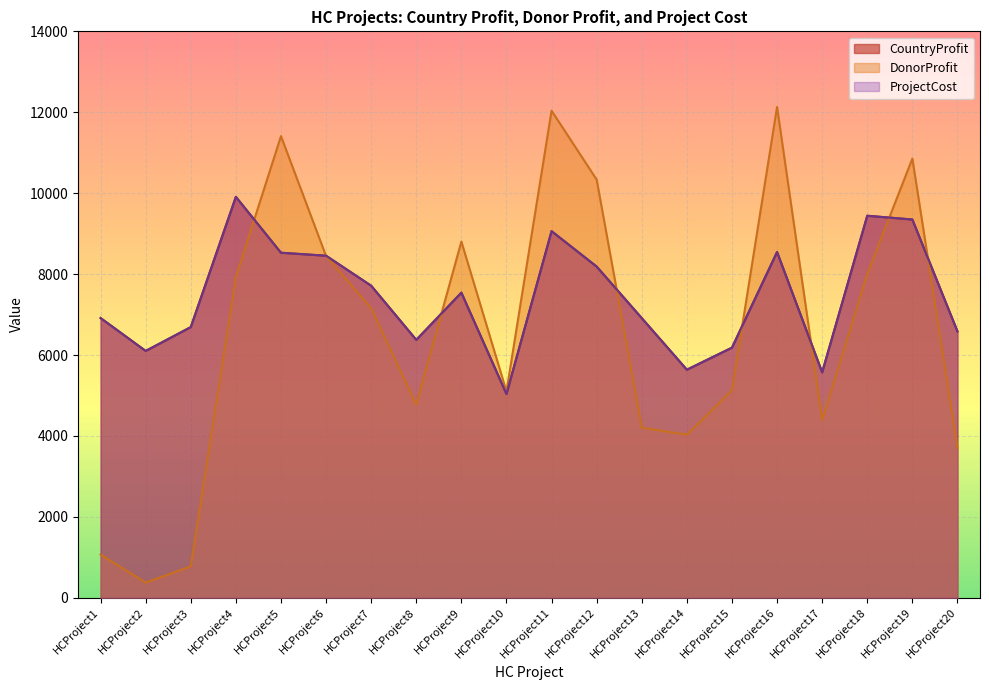

How many lines are shown in the chart?

3